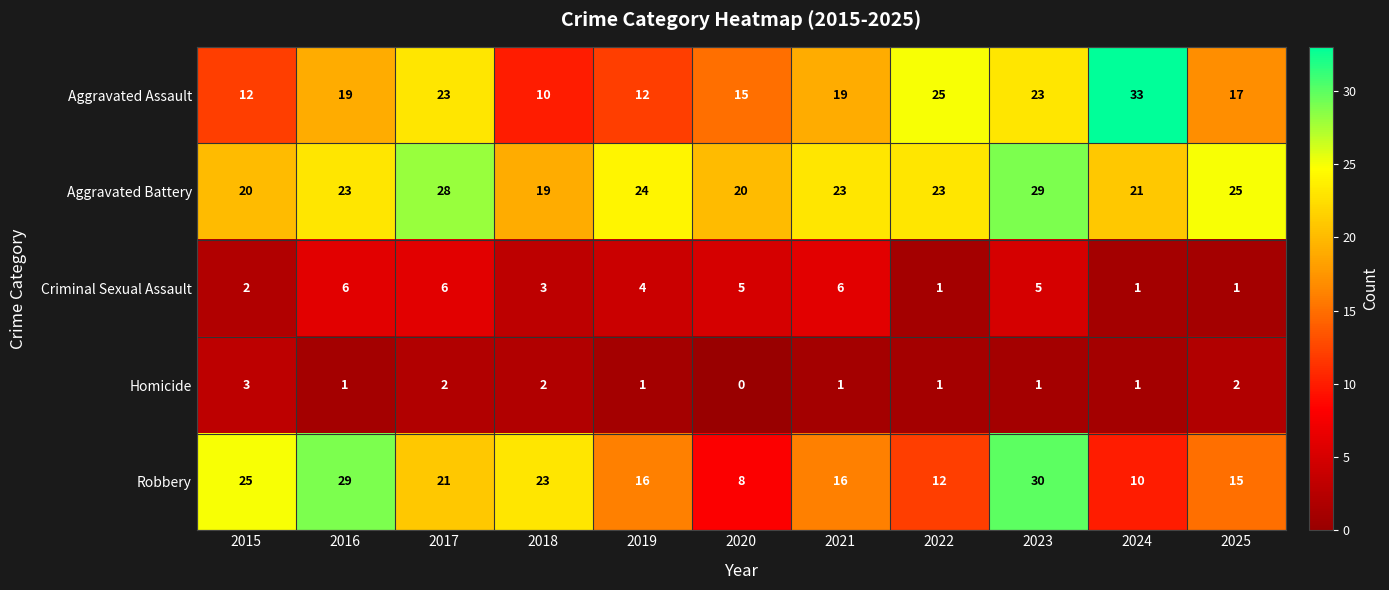

Which series has the widest spread of values?

Aggravated Assault